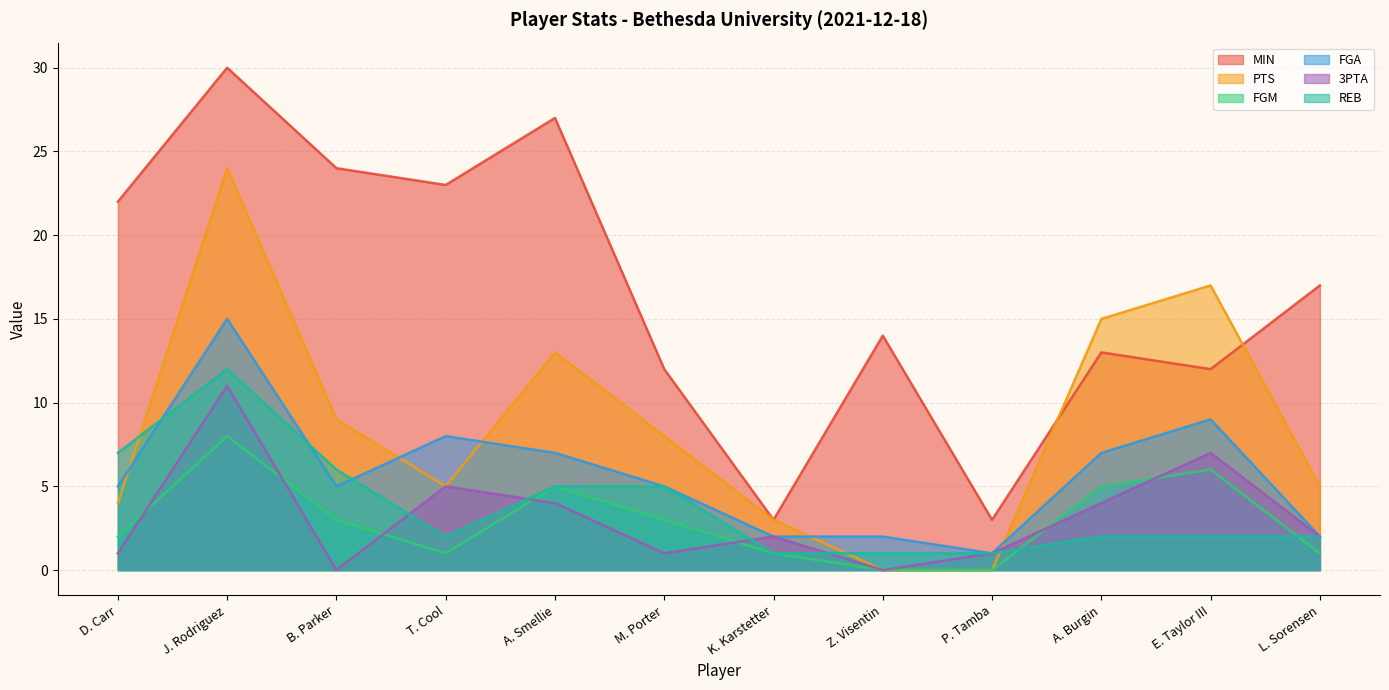

The value of PTS at B. Parker is 12. True or false?

False